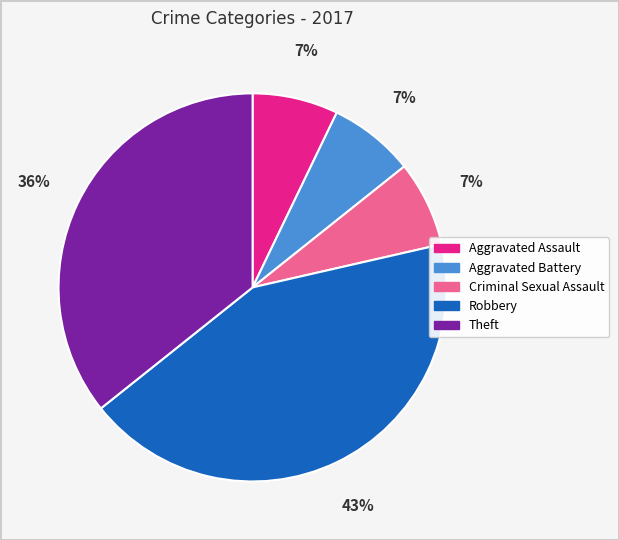

Is there any slice that represents more than half of the pie?

No